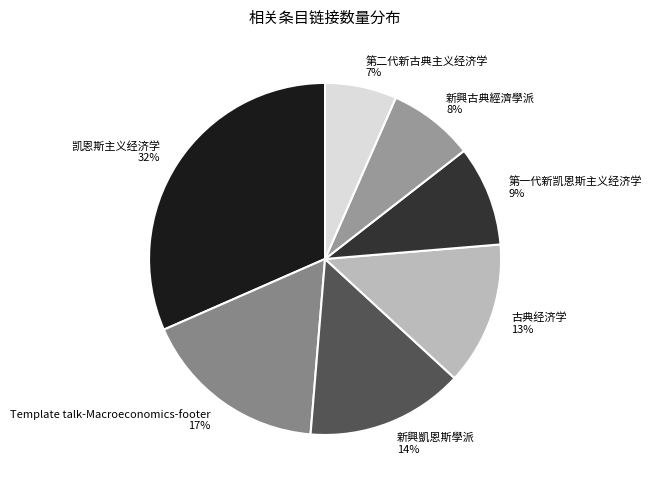

Is the sum of 第一代新凯恩斯主义经济学 and 第二代新古典主义经济学 greater than half?

No